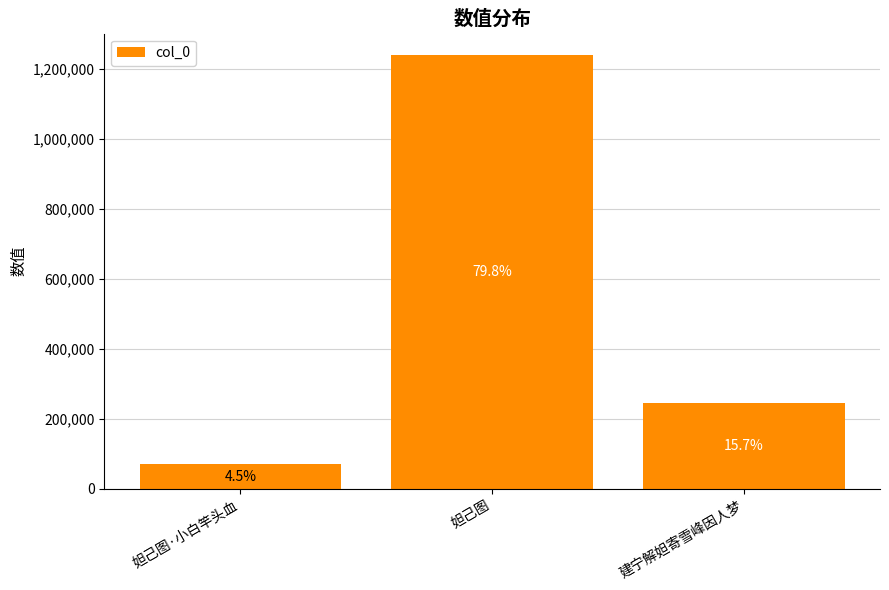

Where does the data first go above 244533?

妲己图